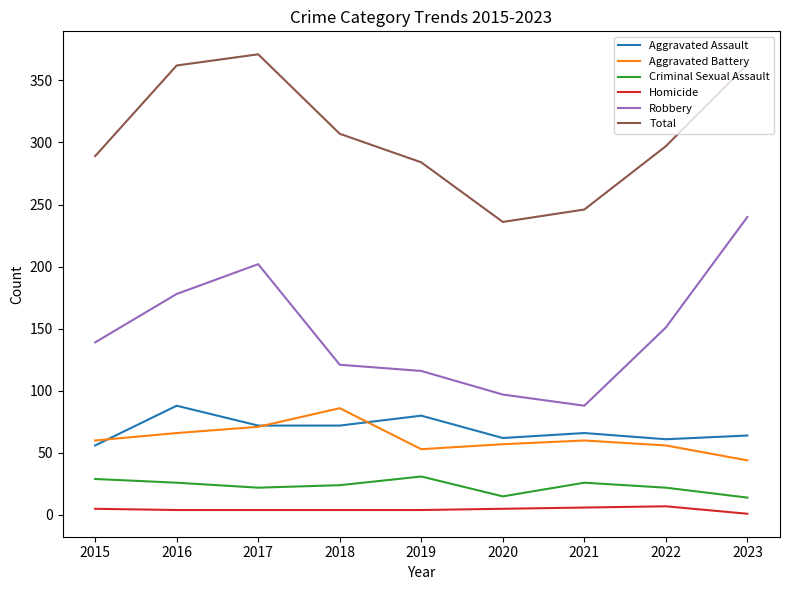

True or false: Homicide has more than 0 points higher than both neighbors.

True